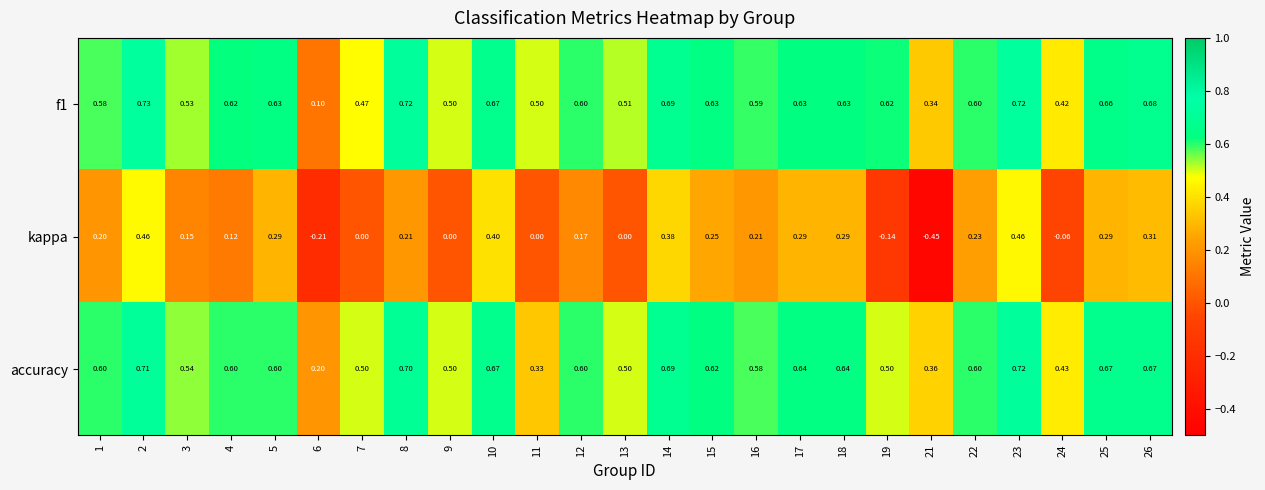

Is the value of accuracy at 15 greater than the value of kappa at 22?

Yes